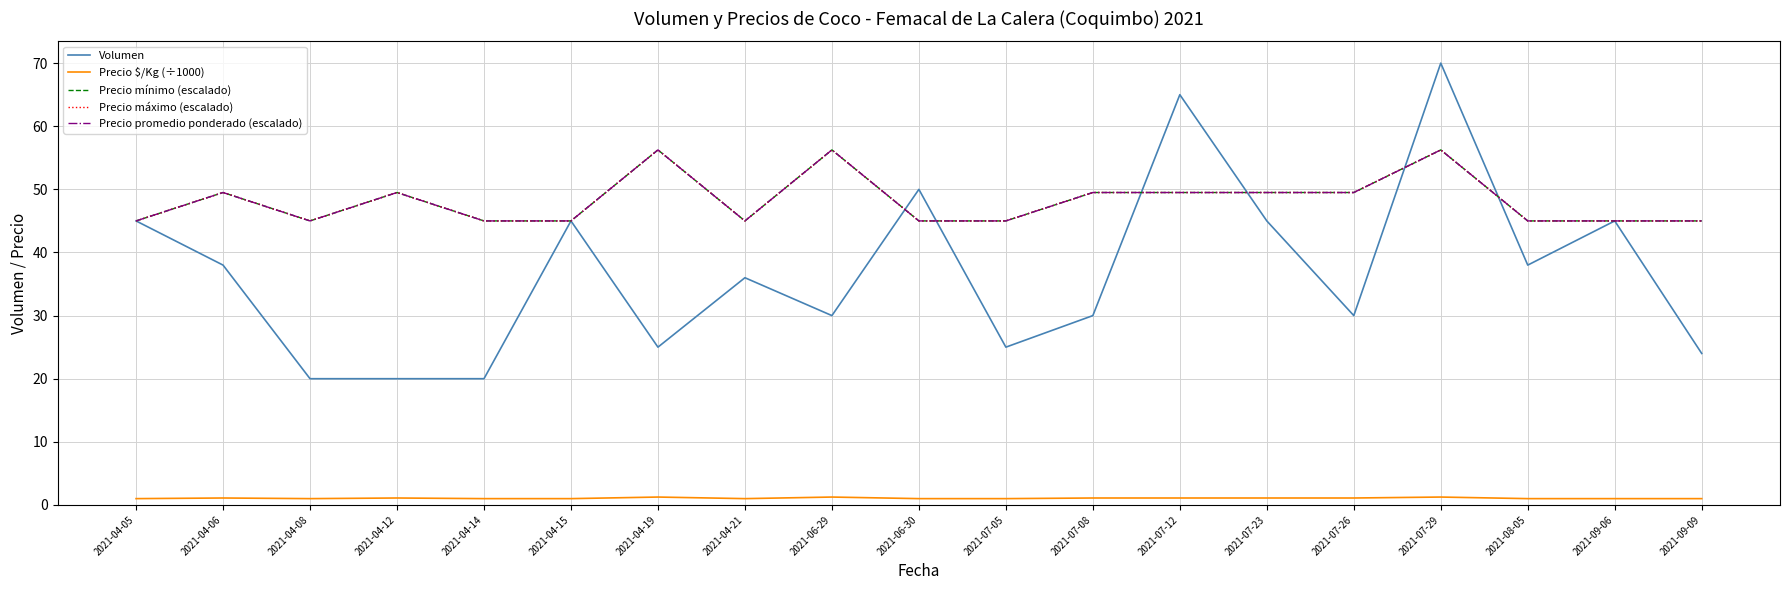

What is the label of the 2nd point from the left?

2021-04-06